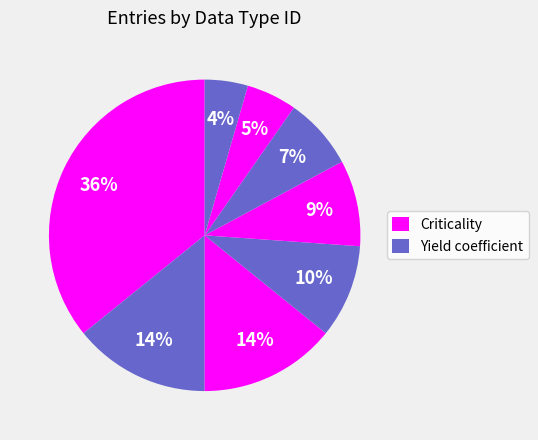

Is there any slice that represents more than half of the pie?

No